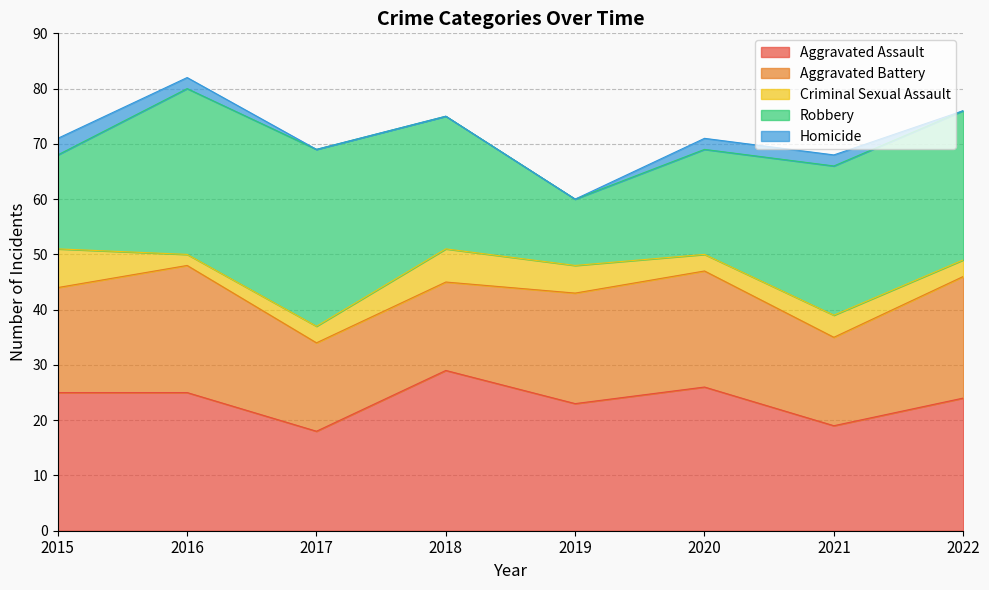

Rank the series by their maximum value, from lowest to highest.

Homicide, Criminal Sexual Assault, Aggravated Battery, Aggravated Assault, Robbery